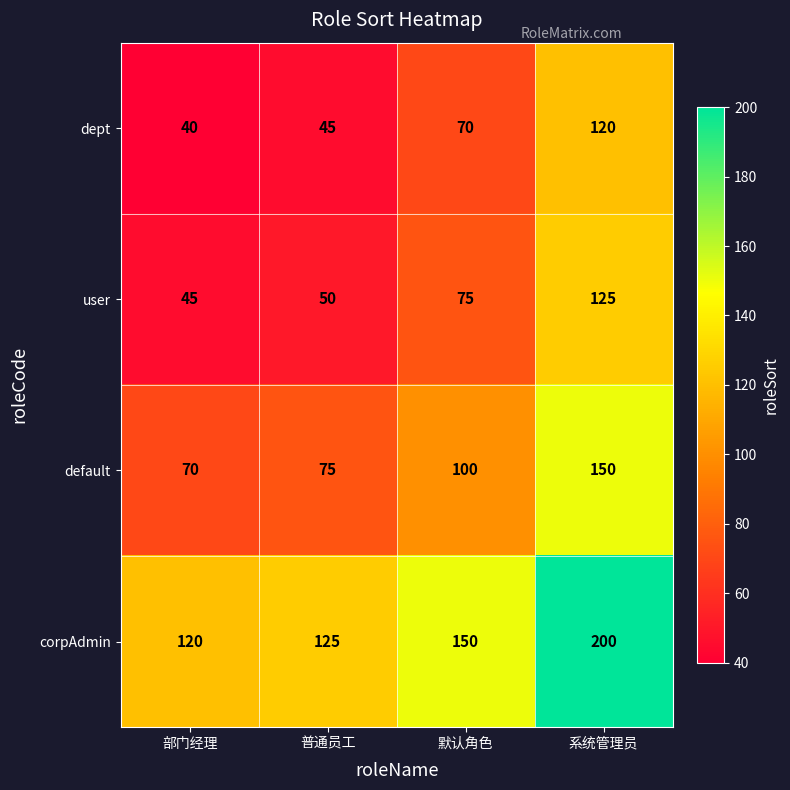

Is it true that dept equals 27 at 普通员工?

False